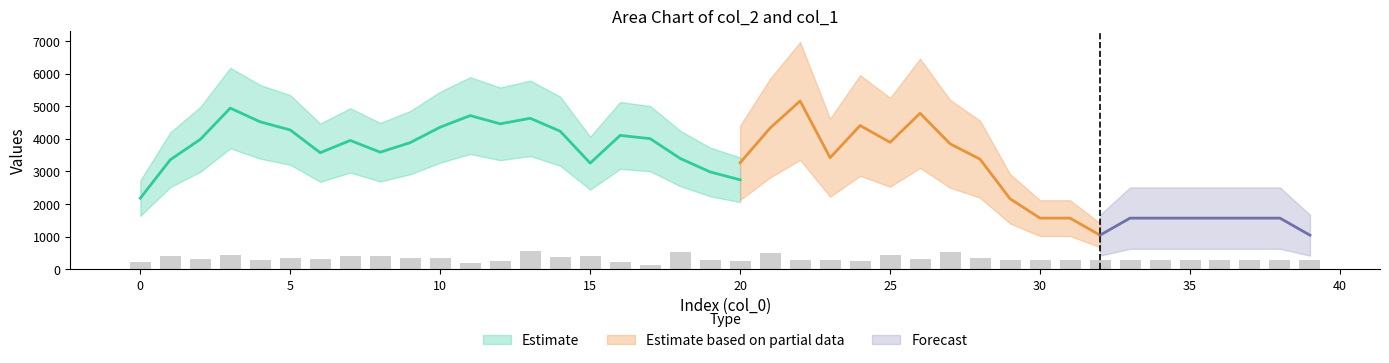

Rank the categories by value from lowest to highest.

17, 11, 0, 16, 24, 12, 20, 4, 22, 29, 30, 31, 32, 33, 34, 35, 36, 37, 38, 39, 19, 23, 2, 6, 26, 9, 10, 28, 5, 14, 1, 8, 15, 7, 25, 3, 21, 18, 27, 13